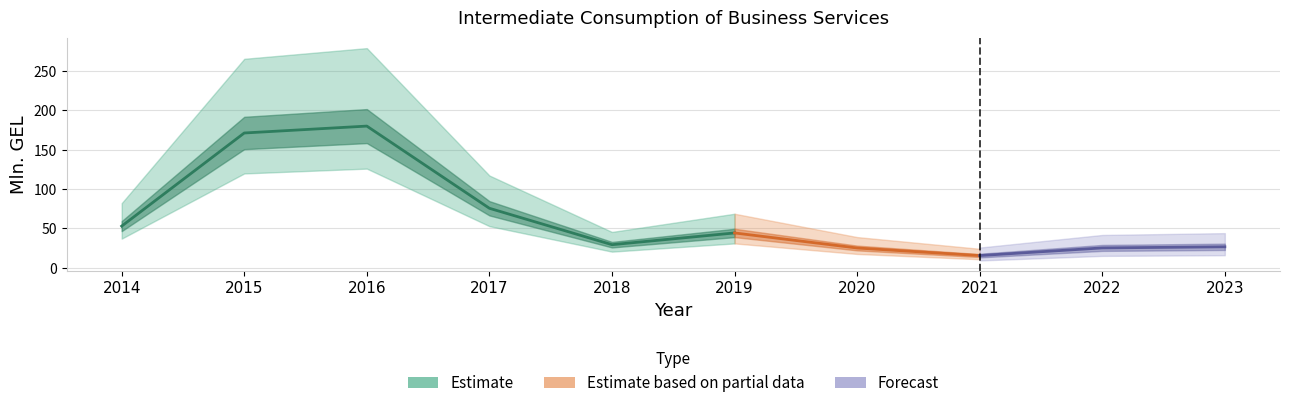

How many values exceed 44?

5